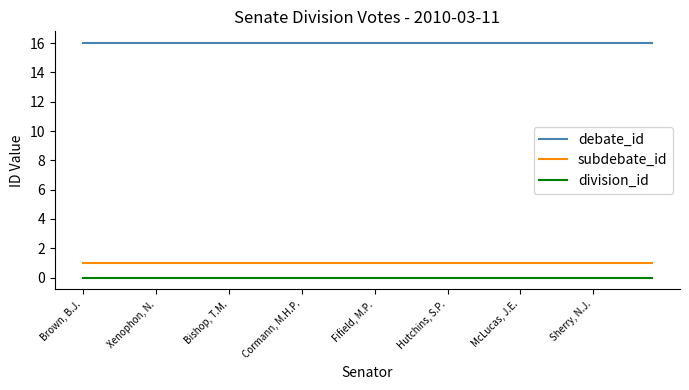

What is the maximum value shown in the chart?

16